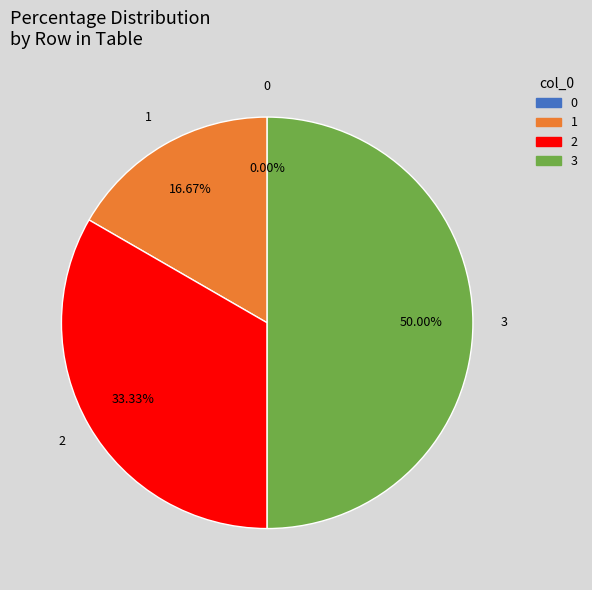

Count the number of slices in the pie.

4